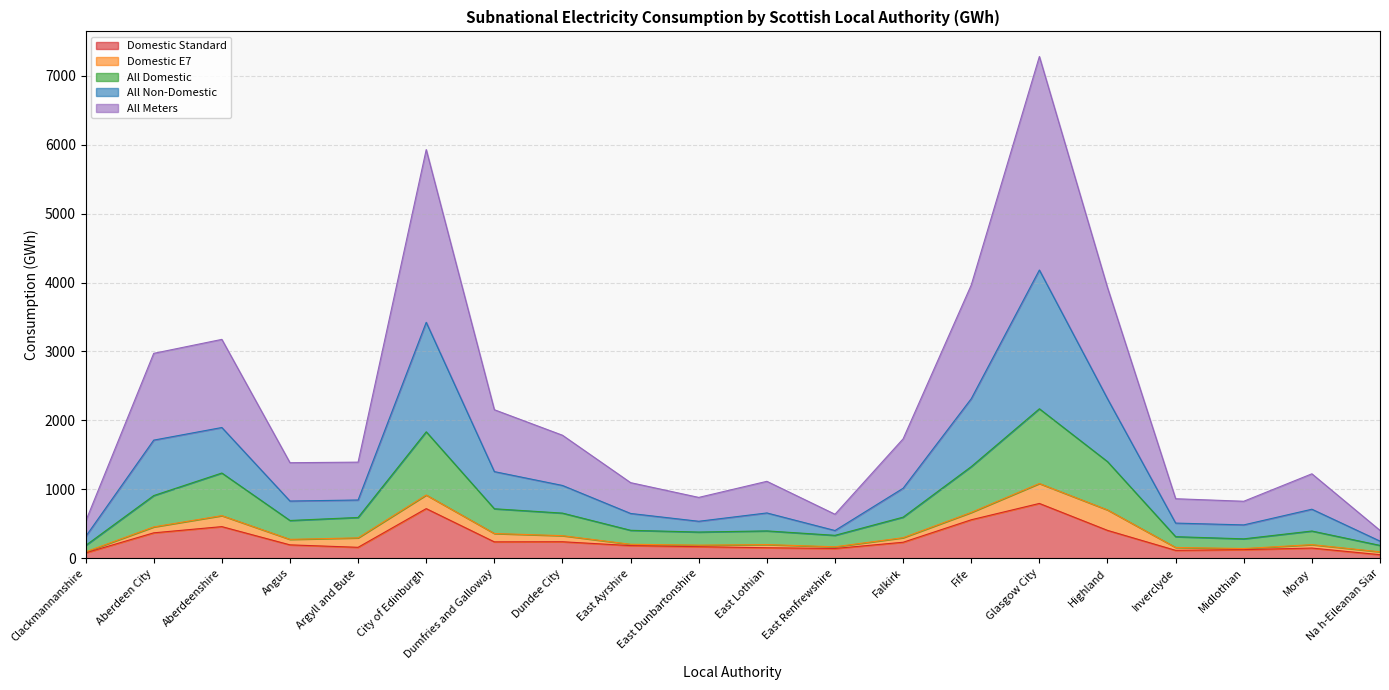

Which category has the highest value across all series?

Glasgow City